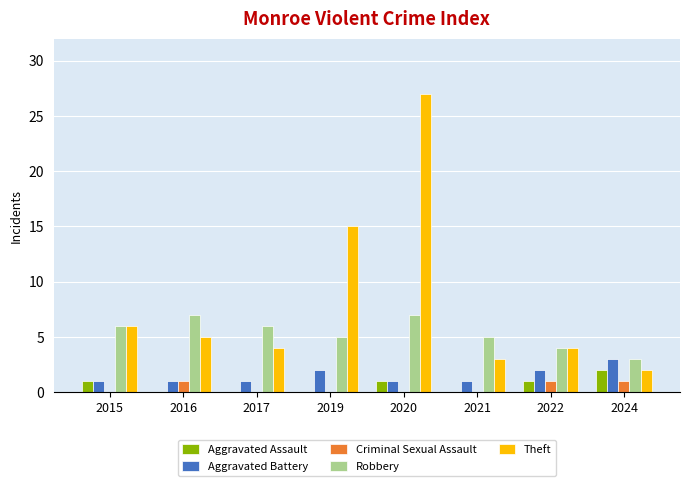

True or false: Aggravated Assault has a value of 1 at 2015.

True